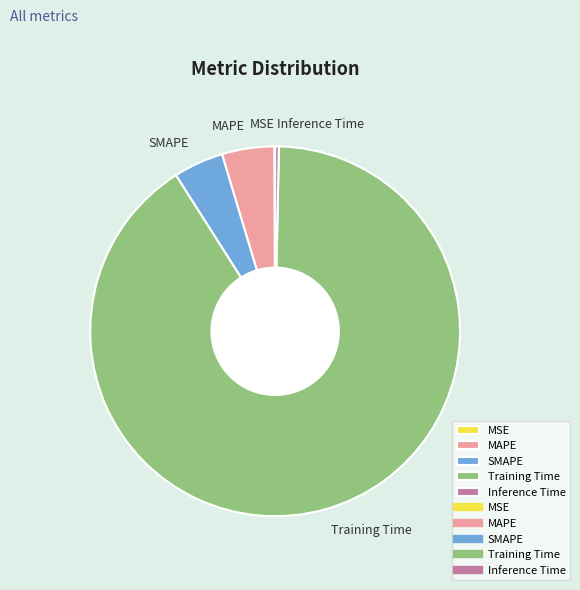

Is it true that MAPE is 5% of the pie?

True